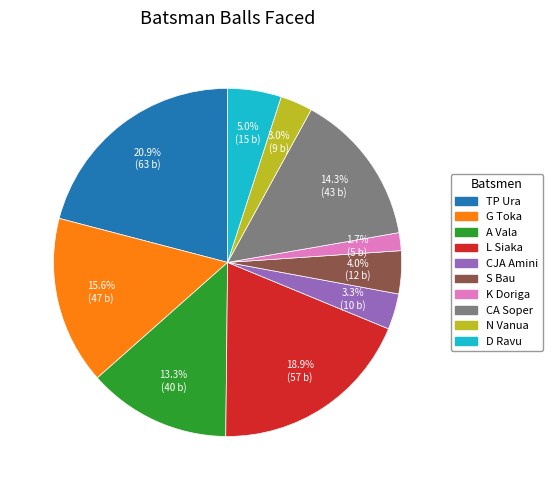

To the nearest percent, what is the difference between the largest and smallest slice percentages?

19%